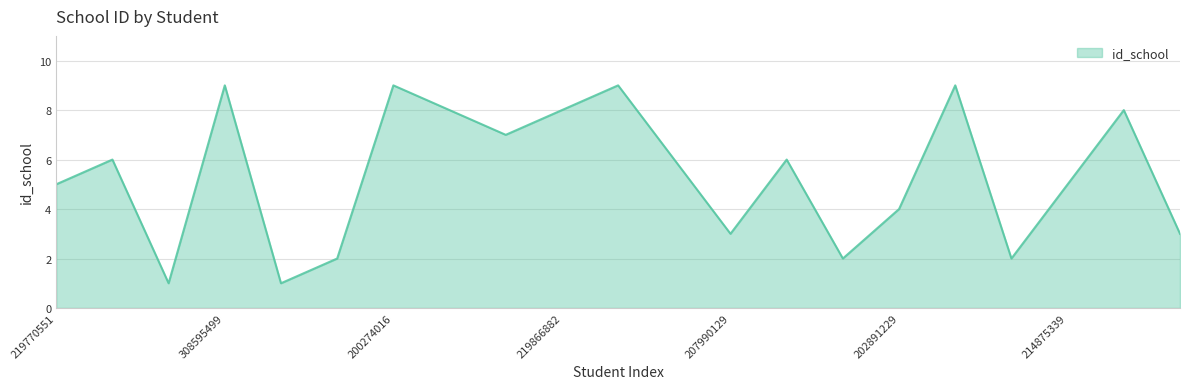

What is the maximum value shown in the chart?

9